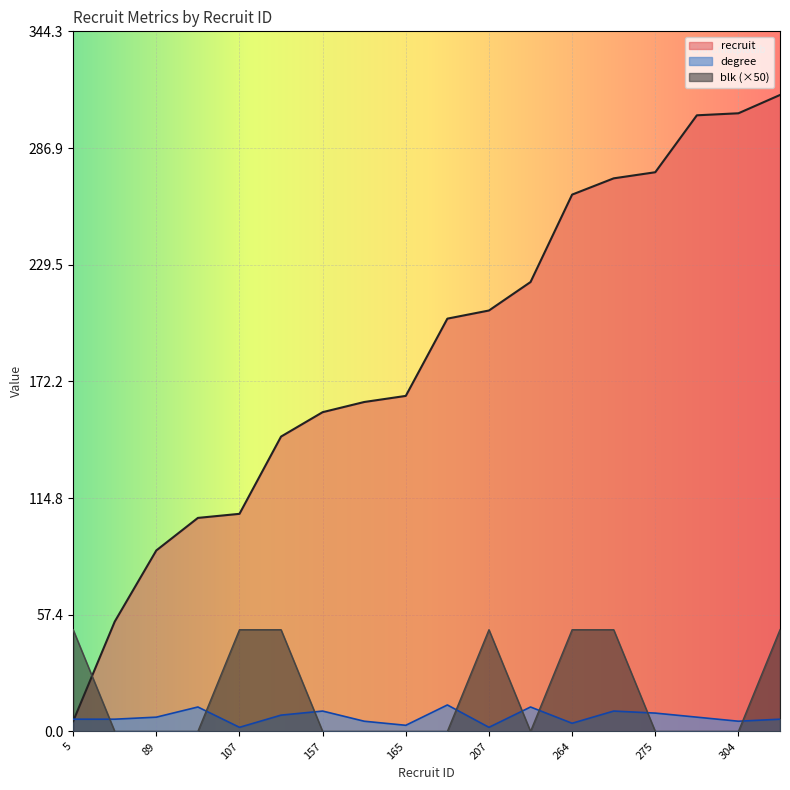

Reading left to right, what are all the values shown in this chart?

recruit: 5	54	89	105	107	145	157	162	165	203	207	221	264	272	275	303	304	313
degree: 6	6	7	12	2	8	10	5	3	13	2	12	4	10	9	7	5	6
blk: 50	0	0	0	50	50	0	0	0	0	50	0	50	50	0	0	0	50